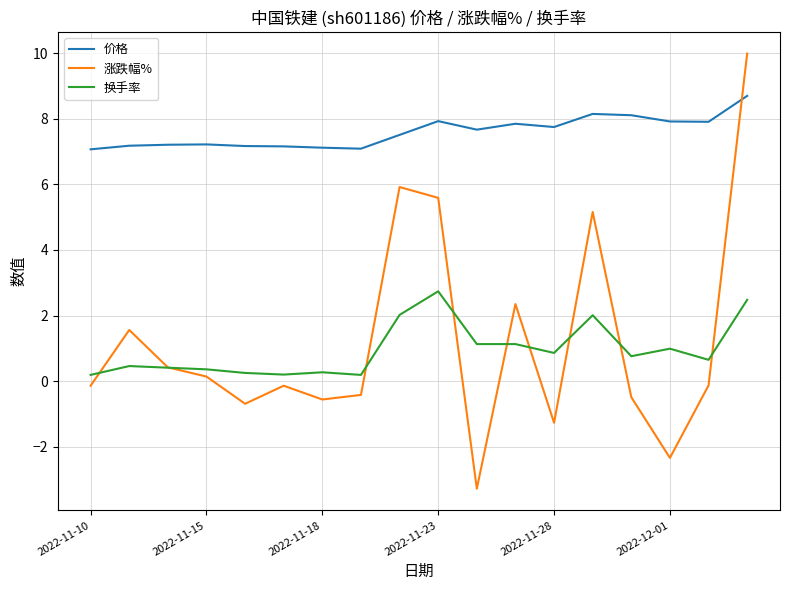

List the series in order of their peak value, highest first.

涨跌幅%, 价格, 换手率